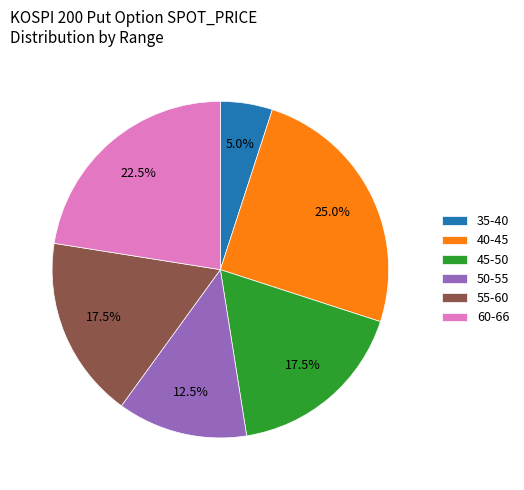

Combined, what portion of the pie is 45-50 and 55-60?

35.0%